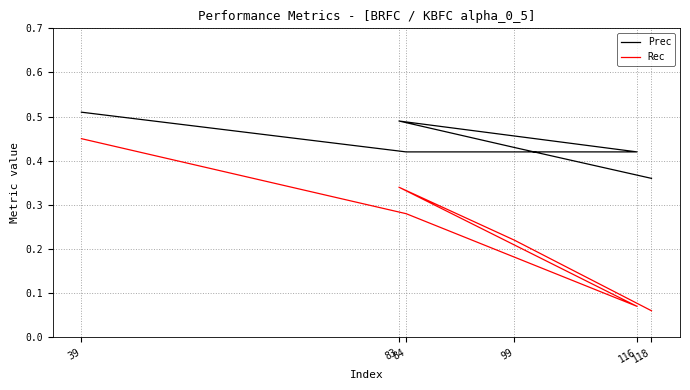

Reading left to right, what are all the values shown in this chart?

Prec: 0.5	0.4	0.4	0.5	0.4	0.4
Rec: 0.5	0.3	0.1	0.3	0.2	0.1